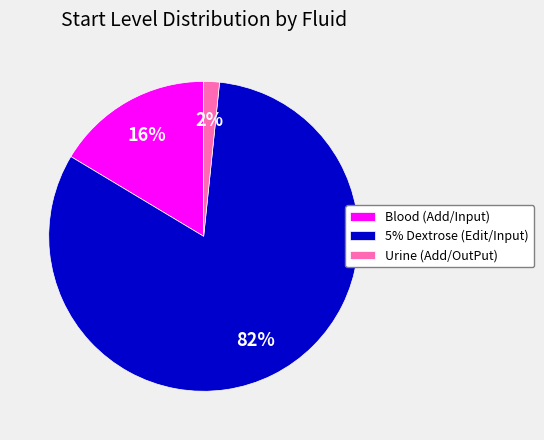

Combined, do Blood (Add/Input) and 5% Dextrose (Edit/Input) account for over 50%?

Yes